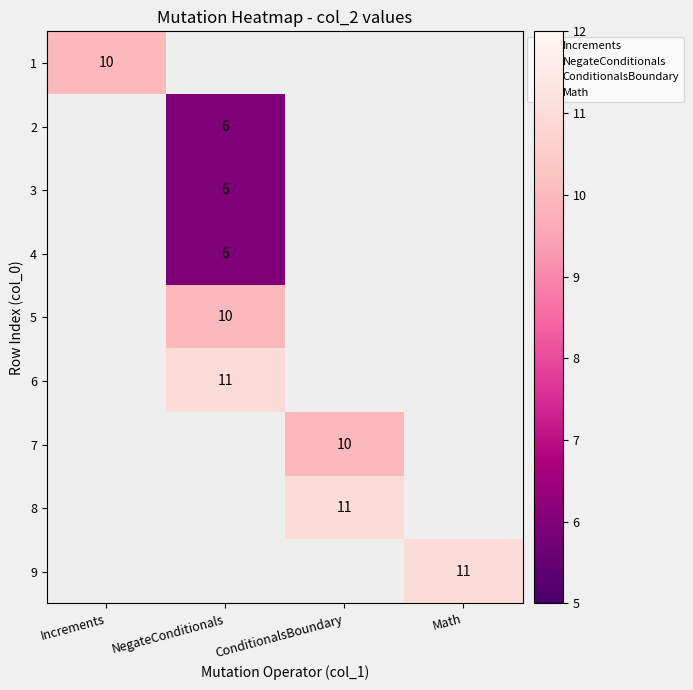

Count the number of data series in this chart.

9